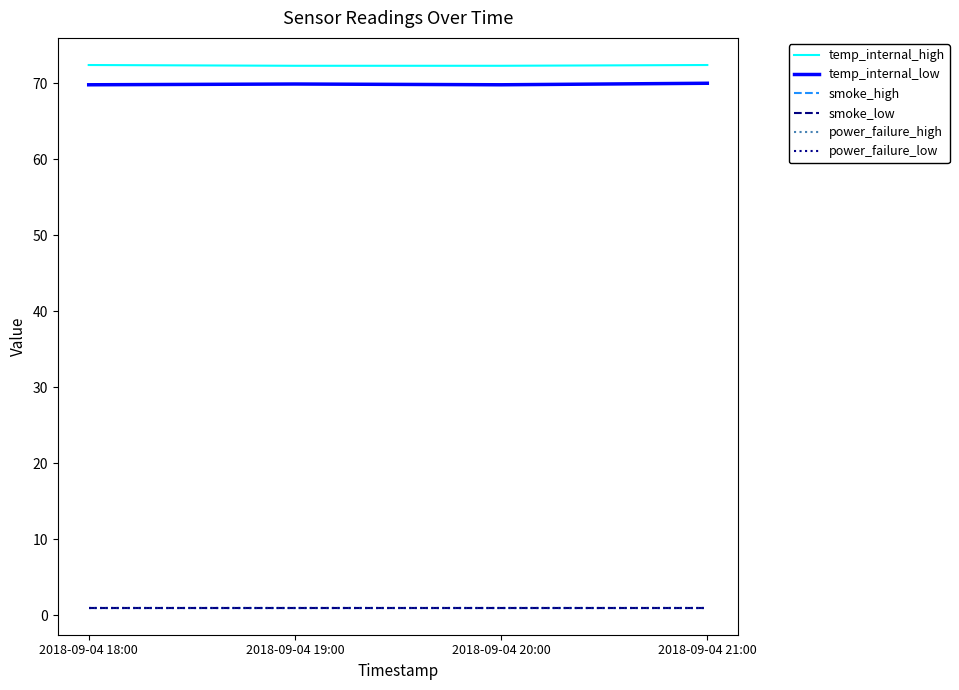

Reading left to right, list all the values displayed in this chart.

temp_internal_high: 2018-09-04 18:00=72.4	2018-09-04 19:00=72.3	2018-09-04 20:00=72.3	2018-09-04 21:00=72.4
temp_internal_low: 2018-09-04 18:00=69.8	2018-09-04 19:00=69.9	2018-09-04 20:00=69.8	2018-09-04 21:00=70.0
smoke_high: 2018-09-04 18:00=1.0	2018-09-04 19:00=1.0	2018-09-04 20:00=1.0	2018-09-04 21:00=1.0
smoke_low: 2018-09-04 18:00=1.0	2018-09-04 19:00=1.0	2018-09-04 20:00=1.0	2018-09-04 21:00=1.0
power_failure_high: 2018-09-04 18:00=1.0	2018-09-04 19:00=1.0	2018-09-04 20:00=1.0	2018-09-04 21:00=1.0
power_failure_low: 2018-09-04 18:00=1.0	2018-09-04 19:00=1.0	2018-09-04 20:00=1.0	2018-09-04 21:00=1.0